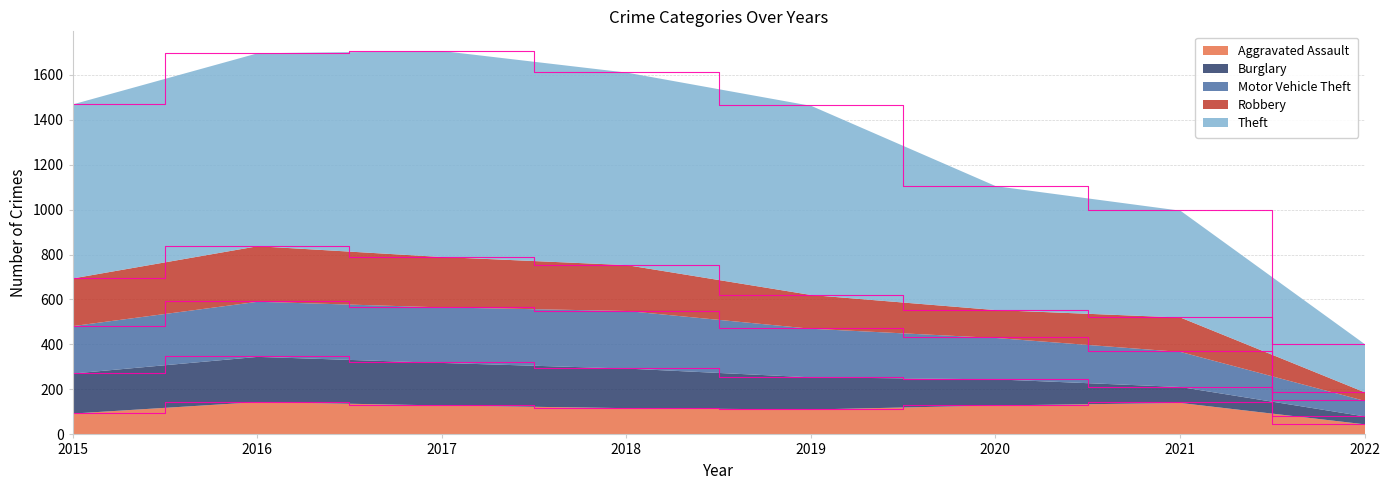

What is the difference between the Aggravated Assault values at 2019 and 2021?

29